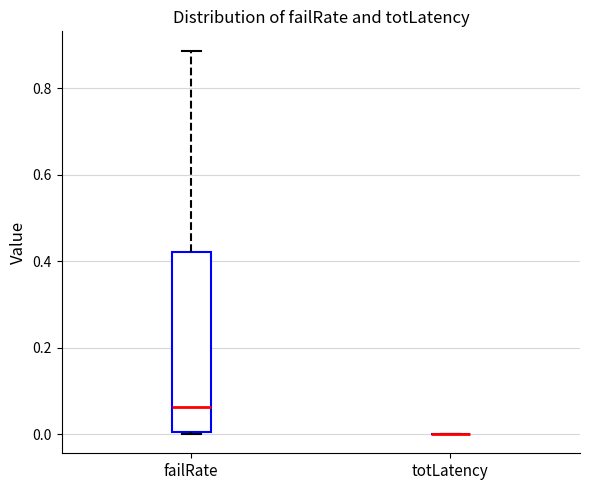

Reading left to right, read every box against the y-axis: the position of its median line, the range the box covers, and the ends of its whiskers. The values are not printed on the chart, so give them approximately, as read against the axis.

failRate: median 0.06, box 0.00 to 0.42, whiskers 0.00 to 0.88
totLatency: box collapsed to a line at 0.00, whiskers 0.00 to 0.00